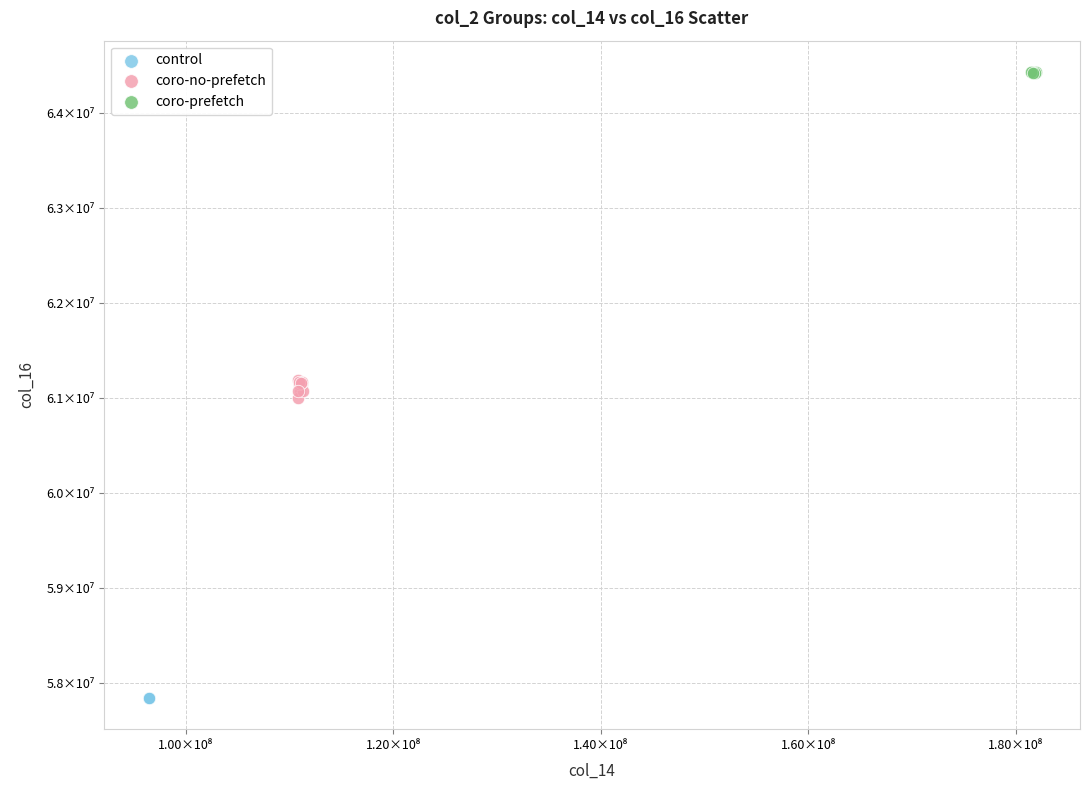

What are all the series names shown in the legend?

control, coro-no-prefetch, coro-prefetch